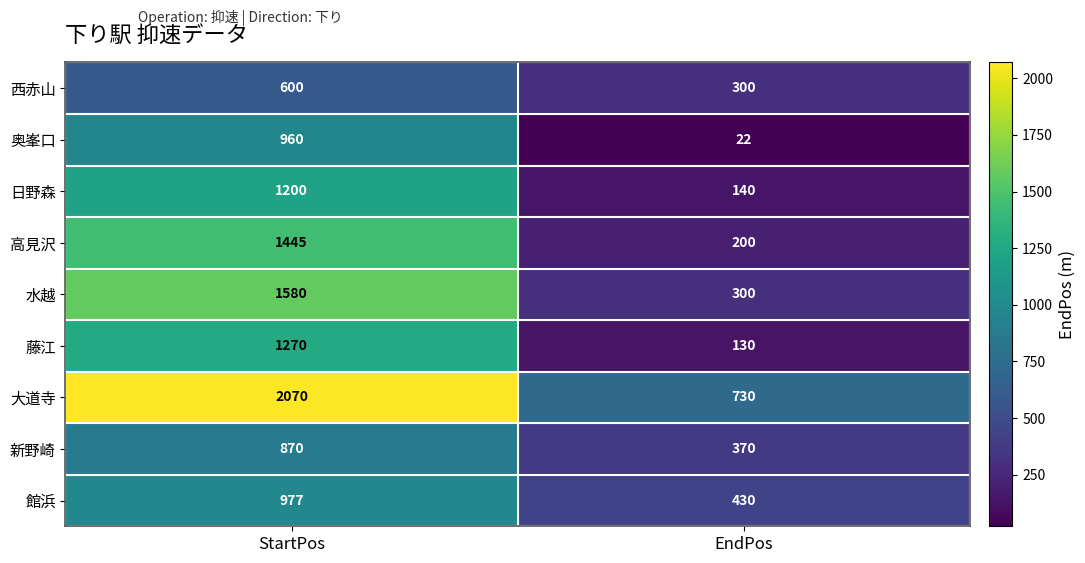

What is the greatest value displayed?

2070